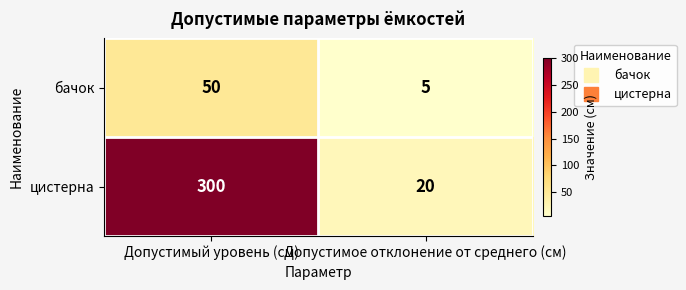

At how many categories does at least one series exceed 277?

1